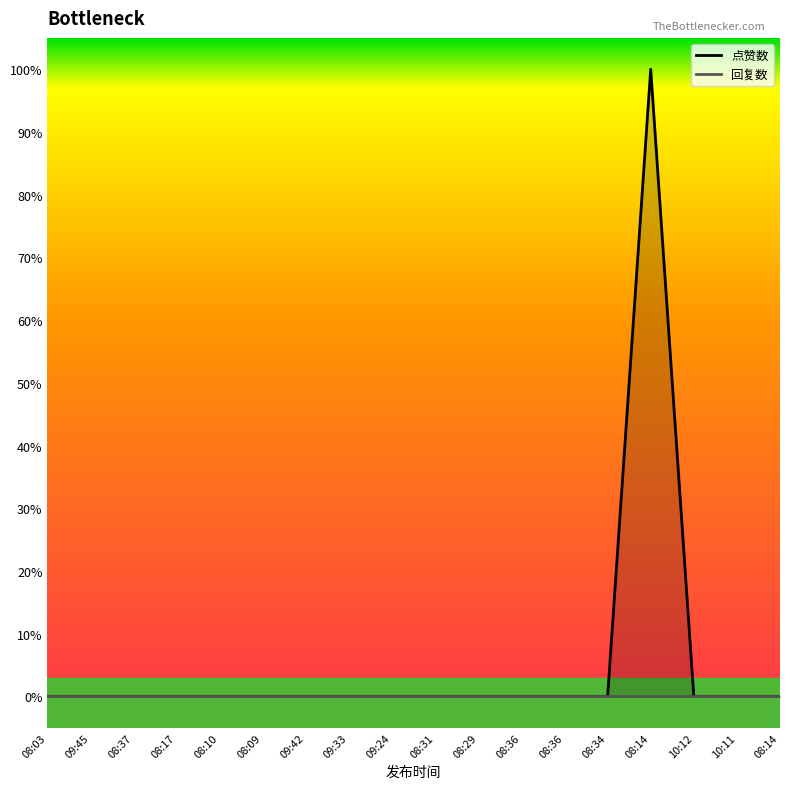

Is it true that the value at 08:03 is 0?

True